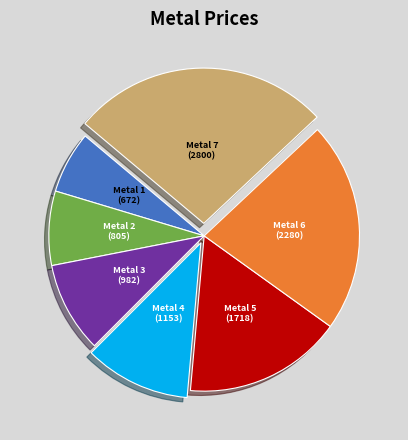

How many segments does this pie chart have?

7